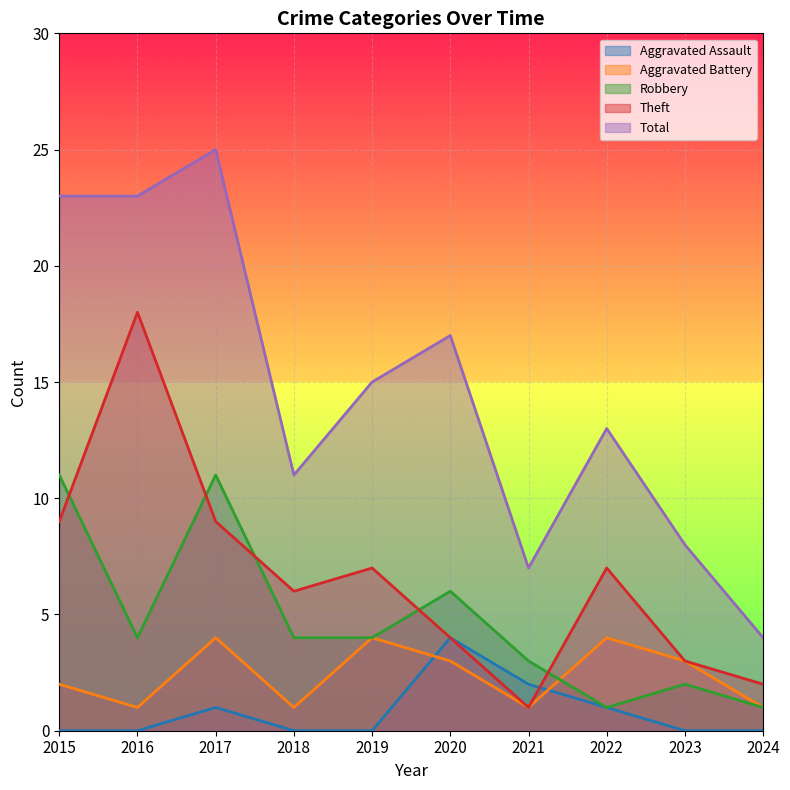

What is the maximum value shown in the chart?

25